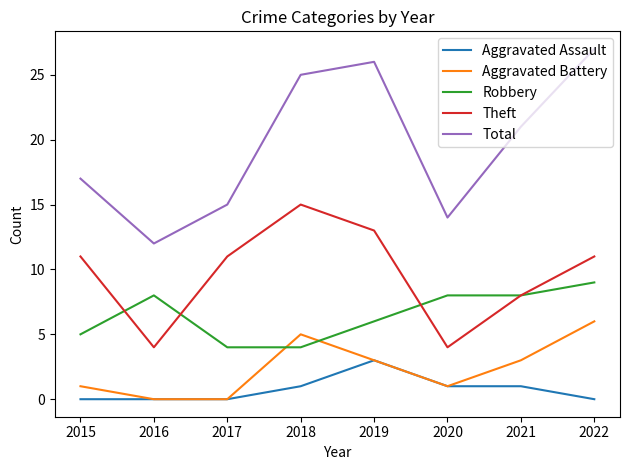

Reading left to right, transcribe all the data shown in this chart.

Aggravated Assault: 2015=0	2016=0	2017=0	2018=1	2019=3	2020=1	2021=1	2022=0
Aggravated Battery: 2015=1	2016=0	2017=0	2018=5	2019=3	2020=1	2021=3	2022=6
Robbery: 2015=5	2016=8	2017=4	2018=4	2019=6	2020=8	2021=8	2022=9
Theft: 2015=11	2016=4	2017=11	2018=15	2019=13	2020=4	2021=8	2022=11
Total: 2015=17	2016=12	2017=15	2018=25	2019=26	2020=14	2021=21	2022=27